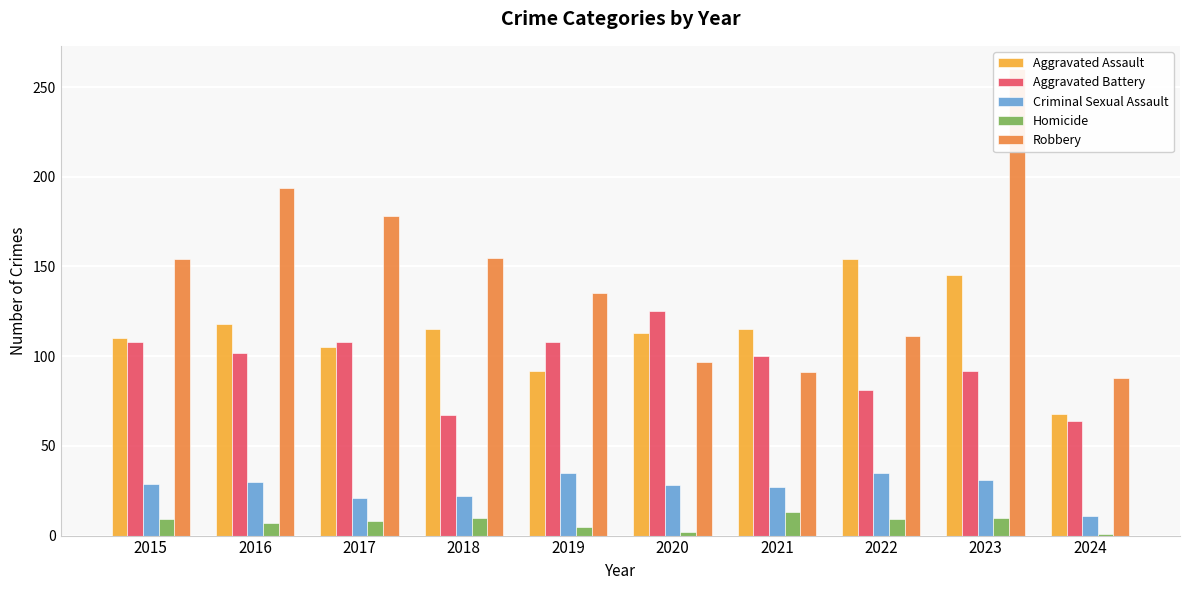

How many series are shown in this chart?

5